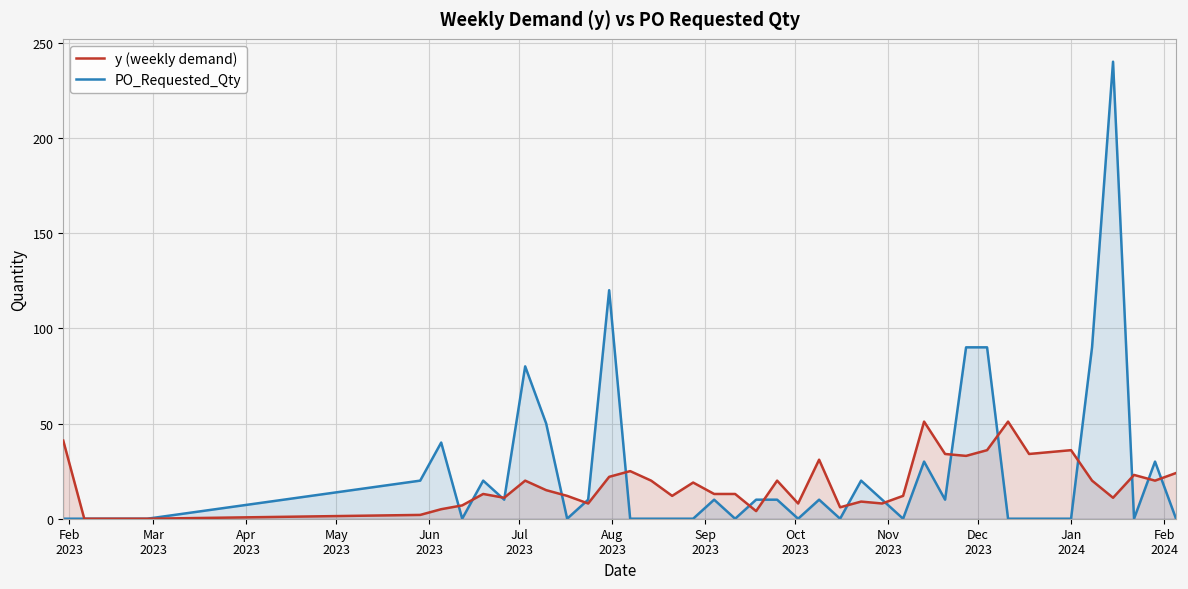

Which series ends up on top after the final intersection of PO_Requested_Qty and y (weekly demand)?

y (weekly demand)